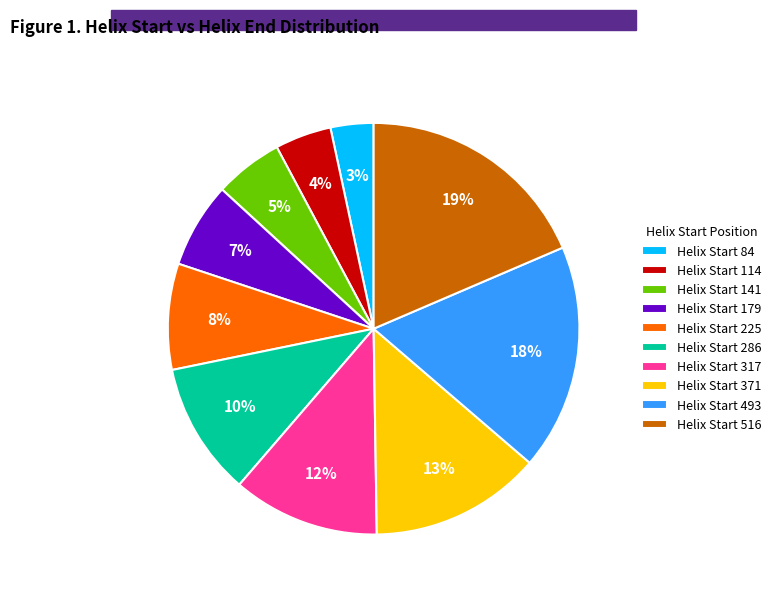

Is there any slice that represents more than half of the pie?

No